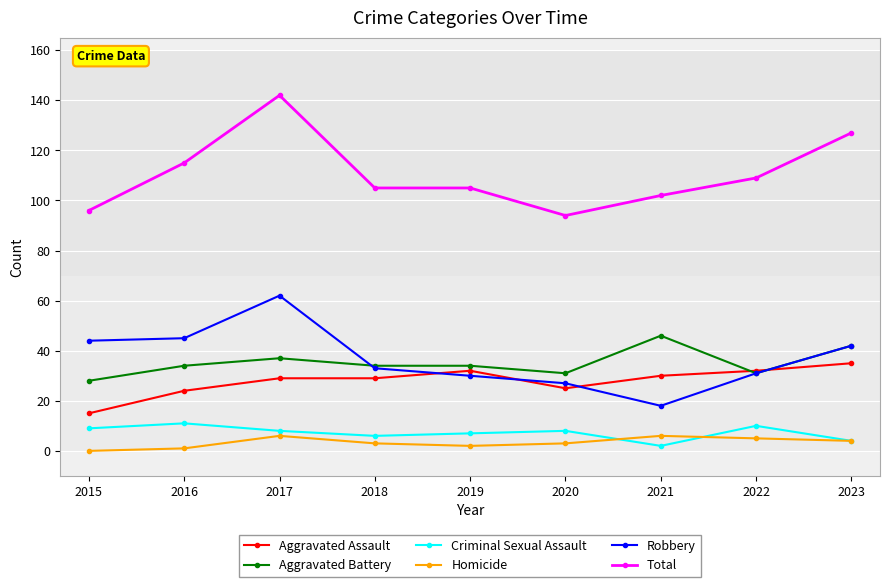

Which series has the largest total across all categories?

Total